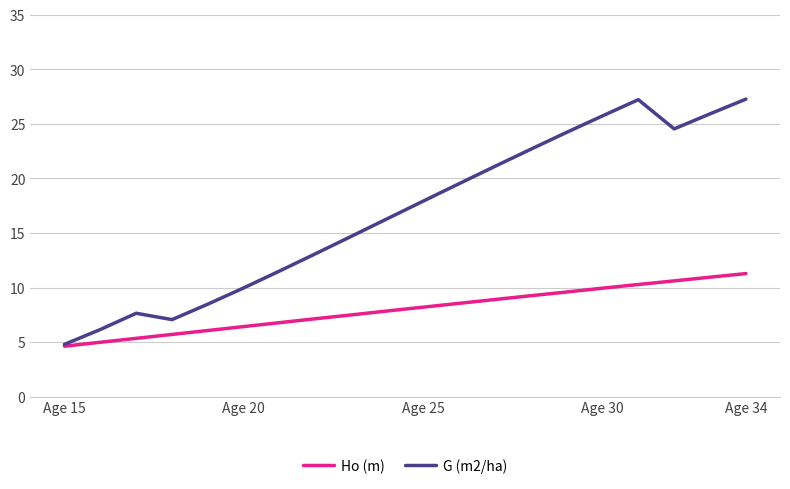

True or false: G (m2/ha) has more than 0 points higher than both neighbors.

True